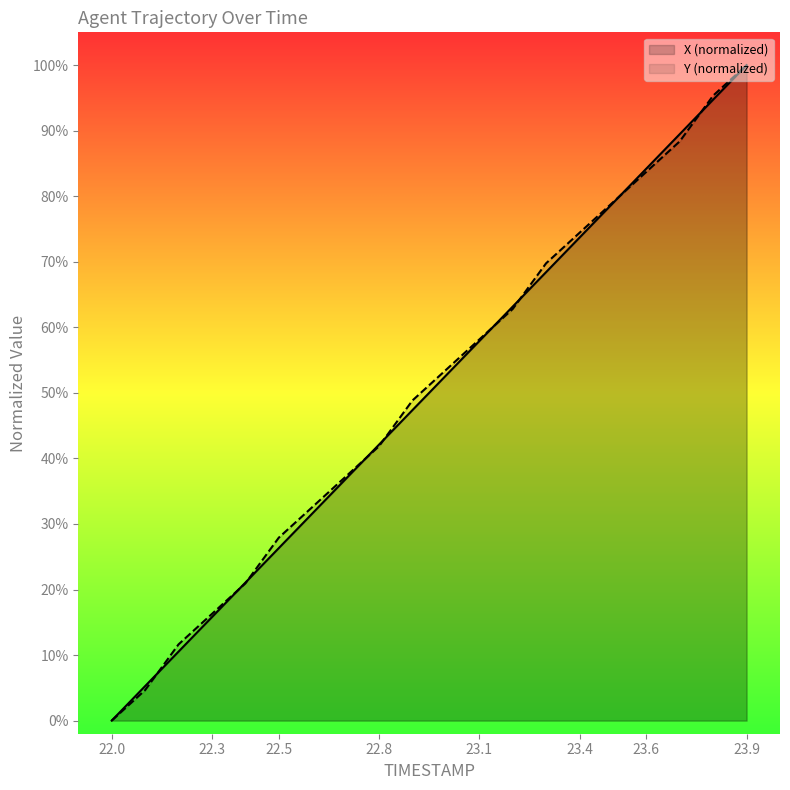

Which series ends up on top after the final intersection of X and Y?

Y